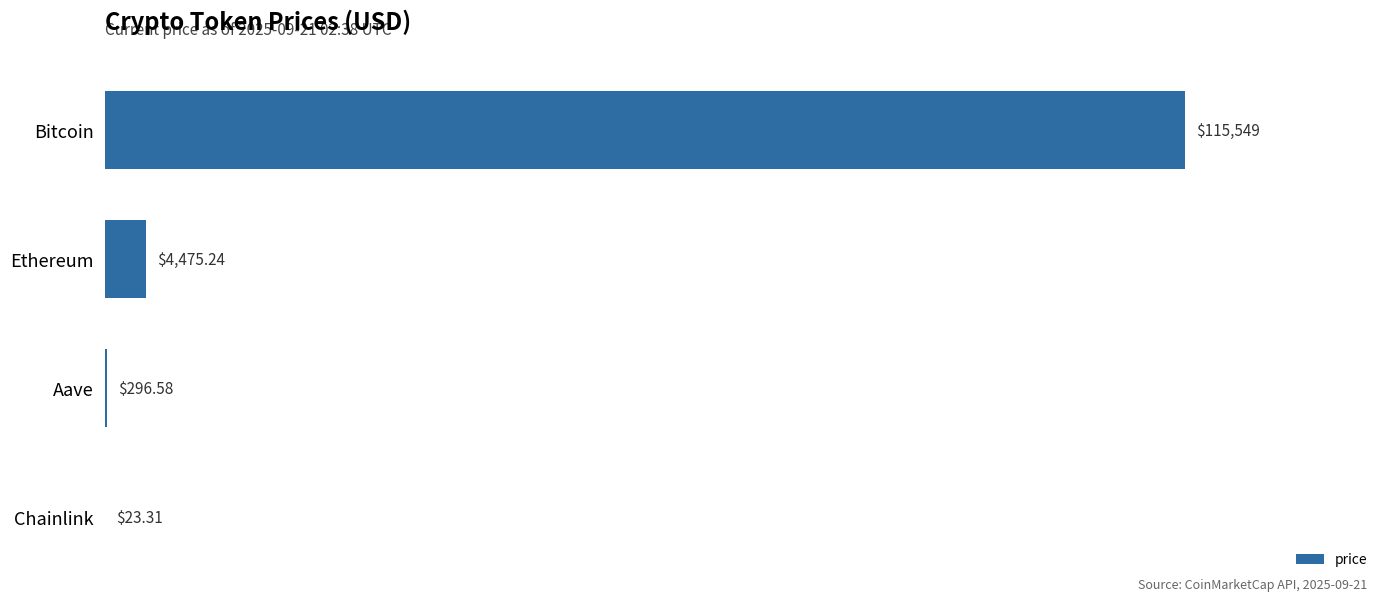

What is the sum of the values at Ethereum and Aave?

4771.8